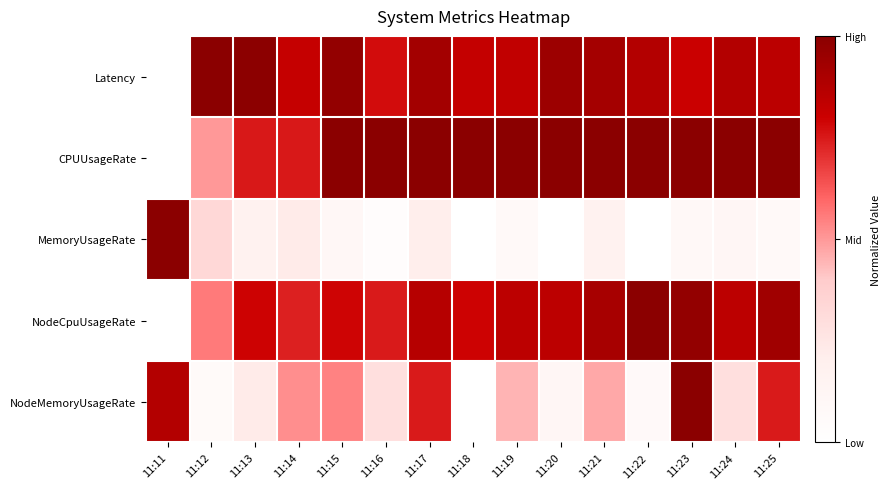

What is the difference between the highest and lowest values at 11:12?

0.9